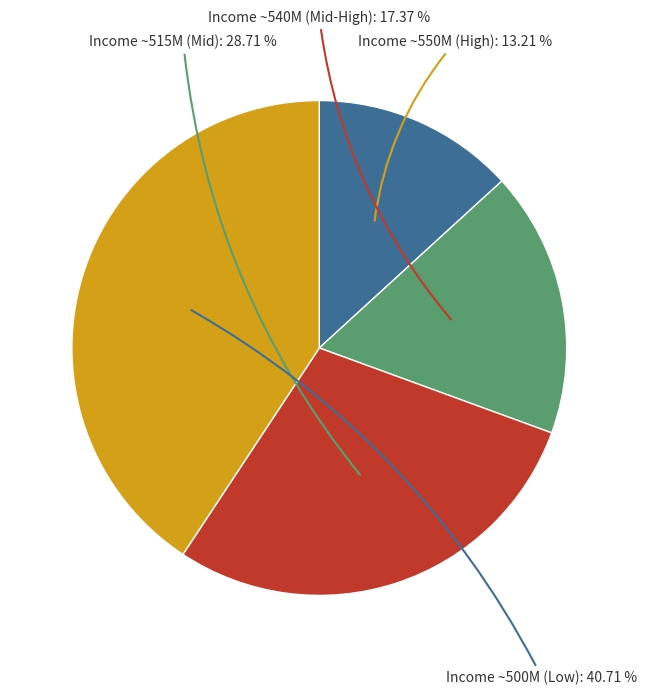

Does any single category account for the majority?

No